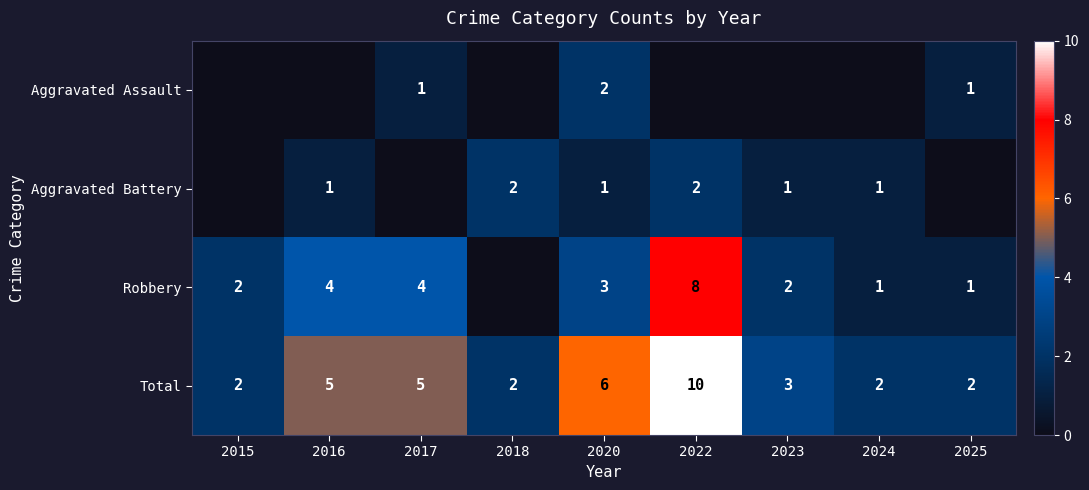

What is the difference between the second highest and second lowest values in the Total series?

4